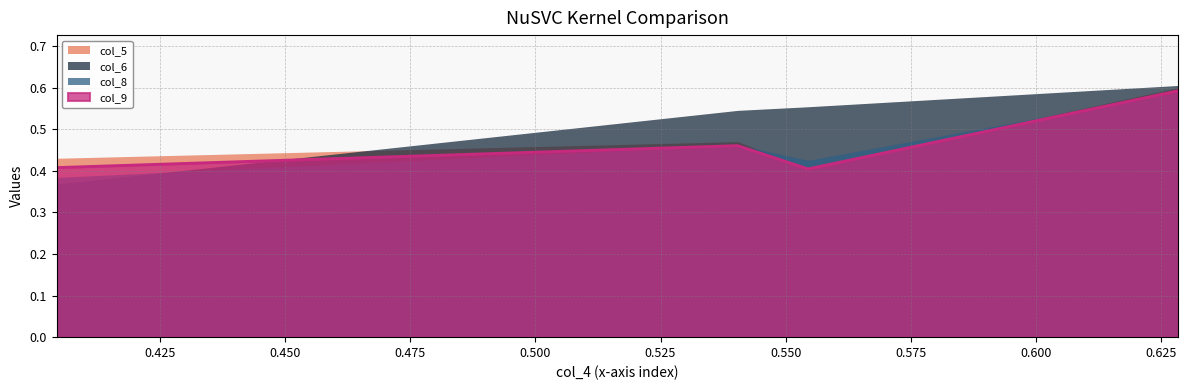

Is the value of col_5 at 0.628384 greater than the value of col_9 at 0.540404?

Yes